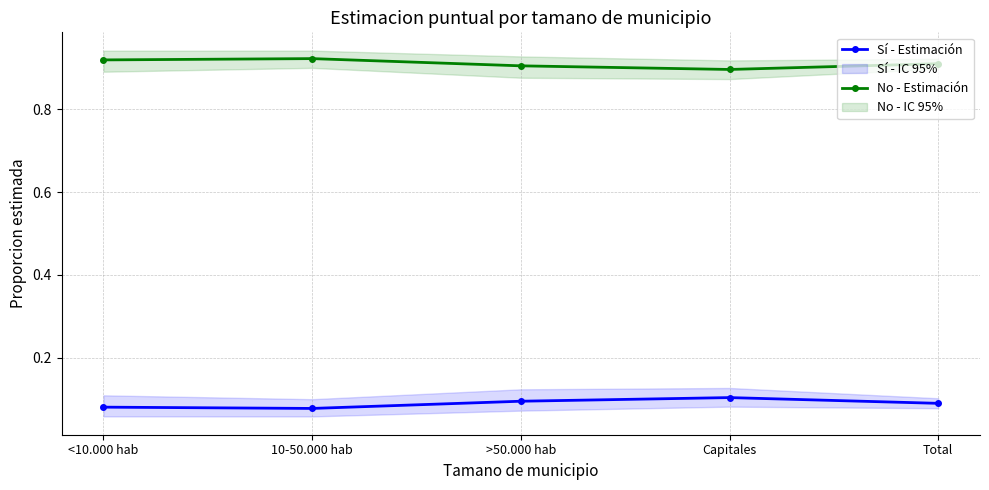

True or false: No - Estimación and Sí - Estimación intersect in this chart.

False